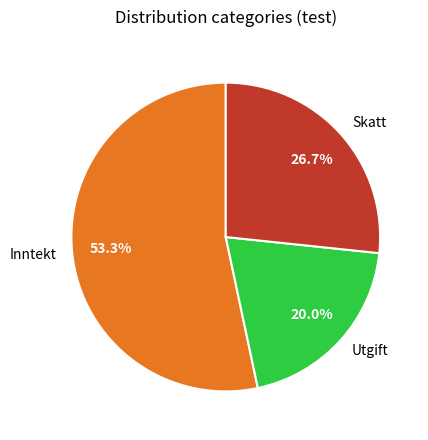

Combined, do Utgift and Skatt account for over 50%?

No